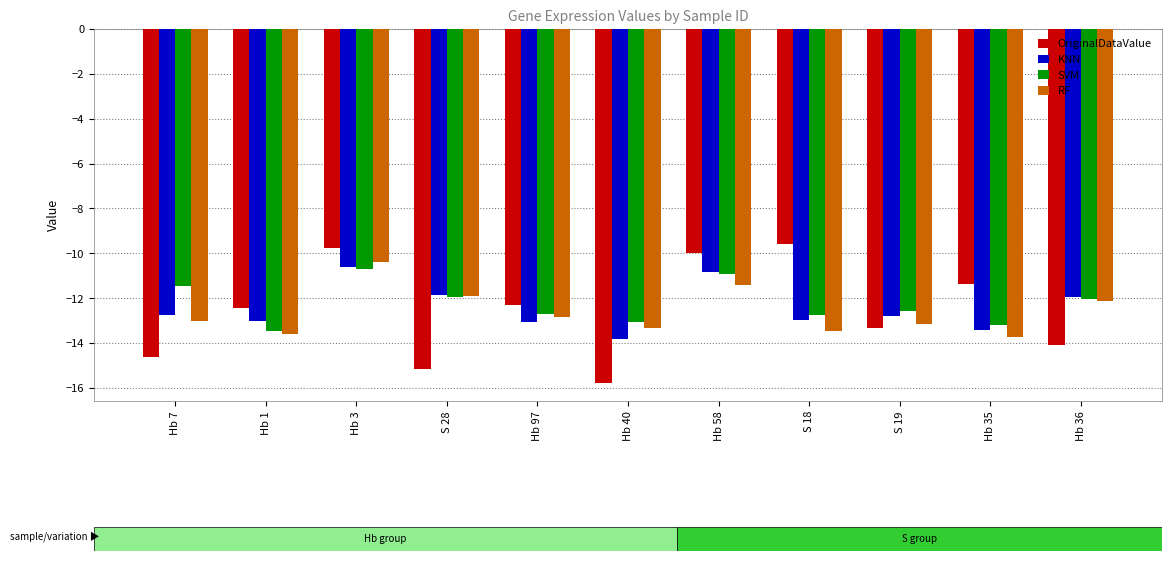

What is the label of the 4th bar from the left?

S 28